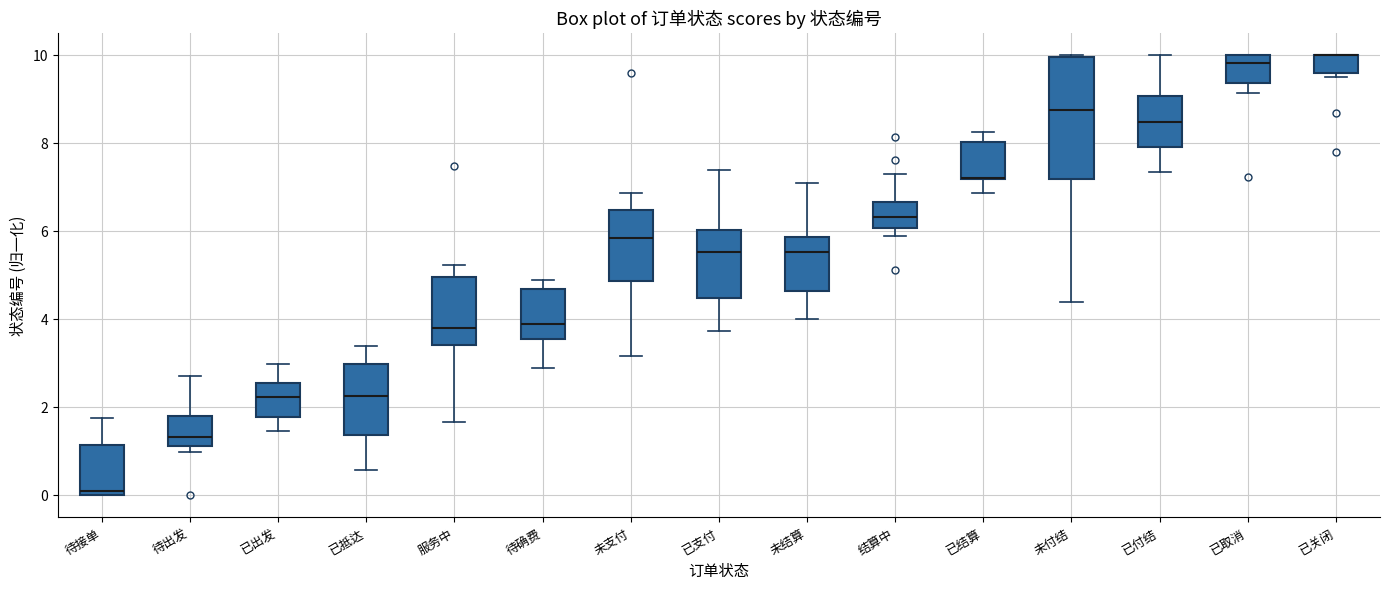

Reading left to right, read every box against the y-axis: the position of its median line, the range the box covers, and the ends of its whiskers. The values are not printed on the chart, so give them approximately, as read against the axis.

待接单: median 0.0 (just above the box's lower edge), box 0.0 to 1.2, whiskers 0.0 to 1.8
待出发: median 1.4, box 1.2 to 1.8, whiskers 1.0 to 2.6
已出发: median 2.2, box 1.8 to 2.6, whiskers 1.4 to 3.0
已抵达: median 2.2, box 1.4 to 3.0, whiskers 0.6 to 3.4
服务中: median 3.8, box 3.4 to 5.0, whiskers 1.6 to 5.2
待确费: median 3.8, box 3.6 to 4.6, whiskers 2.8 to 4.8
未支付: median 5.8, box 4.8 to 6.4, whiskers 3.2 to 6.8
已支付: median 5.6, box 4.4 to 6.0, whiskers 3.8 to 7.4
未结算: median 5.6, box 4.6 to 5.8, whiskers 4.0 to 7.0
结算中: median 6.4, box 6.0 to 6.6, whiskers 5.8 to 7.2
已结算: median 7.2 (drawn on the box's lower edge), box 7.2 to 8.0, whiskers 6.8 to 8.2
未付结: median 8.8, box 7.2 to 10.0, whiskers 4.4 to 10.0
已付结: median 8.4, box 8.0 to 9.0, whiskers 7.4 to 10.0
已取消: median 9.8, box 9.4 to 10.0, whiskers 9.2 to 10.0
已关闭: median 10.0 (drawn on the box's upper edge), box 9.6 to 10.0, whiskers 9.4 to 10.0